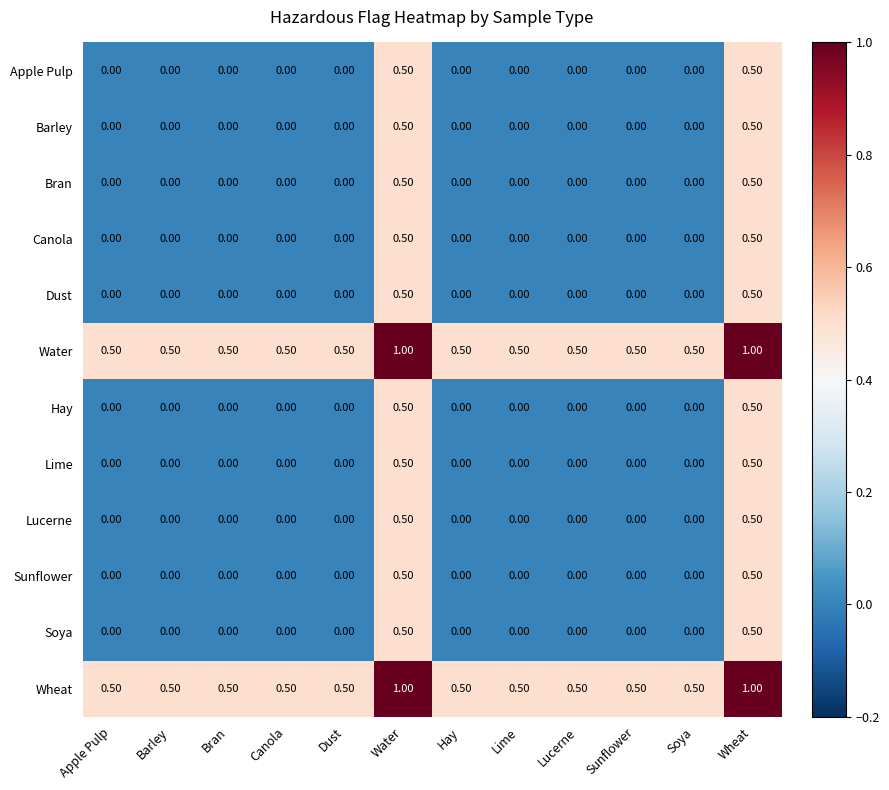

Is the value of Water at Canola greater than the value of Lime at Sunflower?

Yes